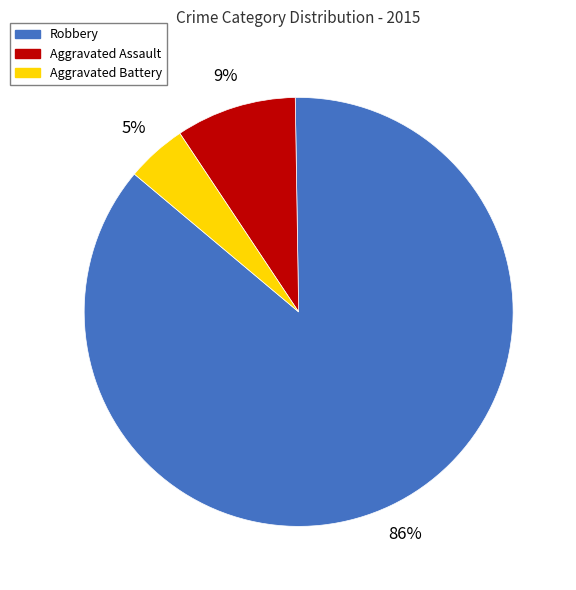

How many segments does this pie chart have?

3